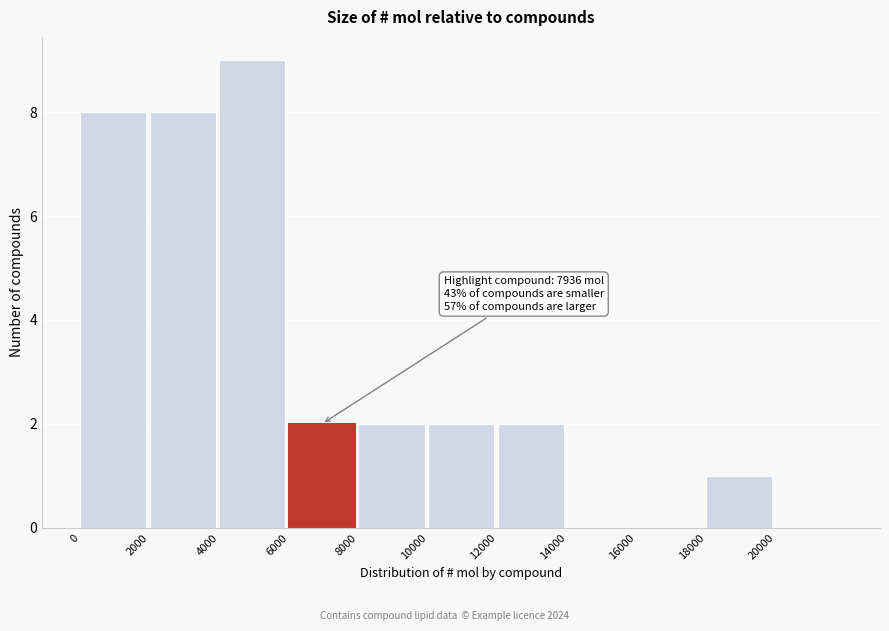

Which range on the x-axis has the tallest bar?

4000 to 6000